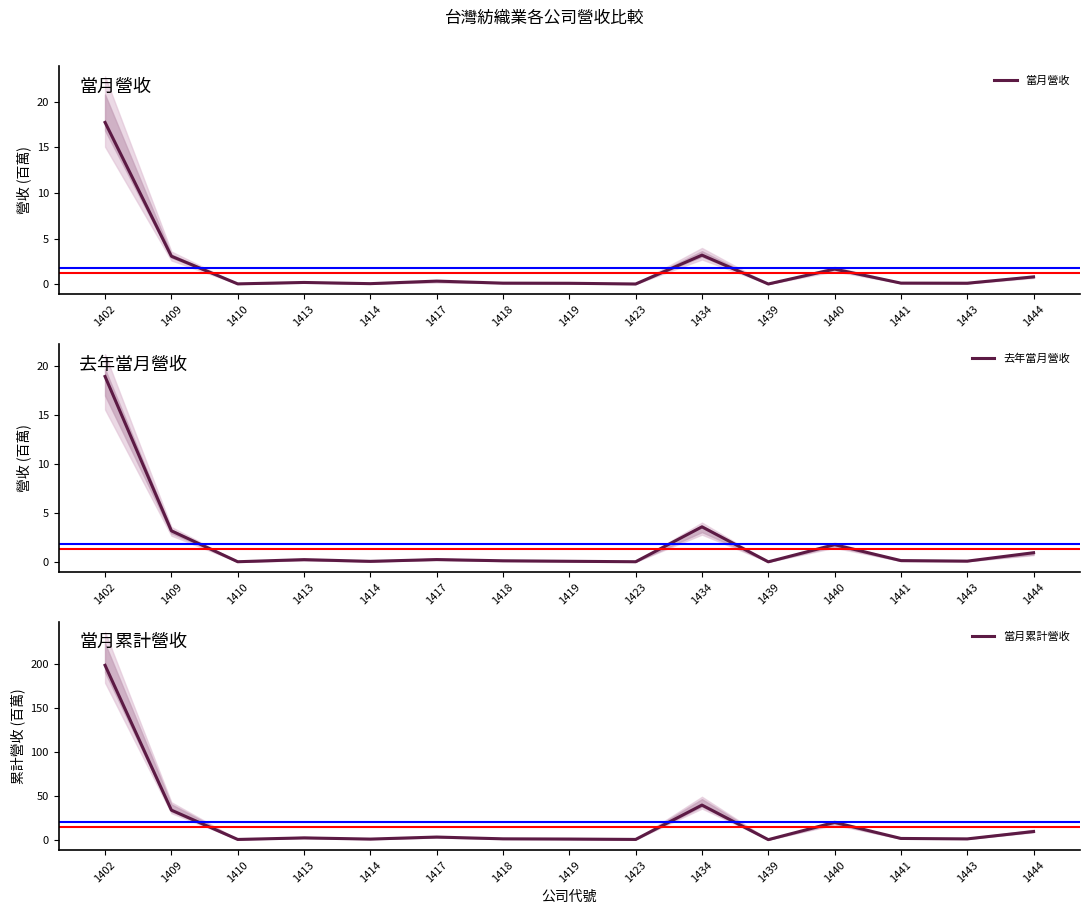

How many data points does each series have?

15